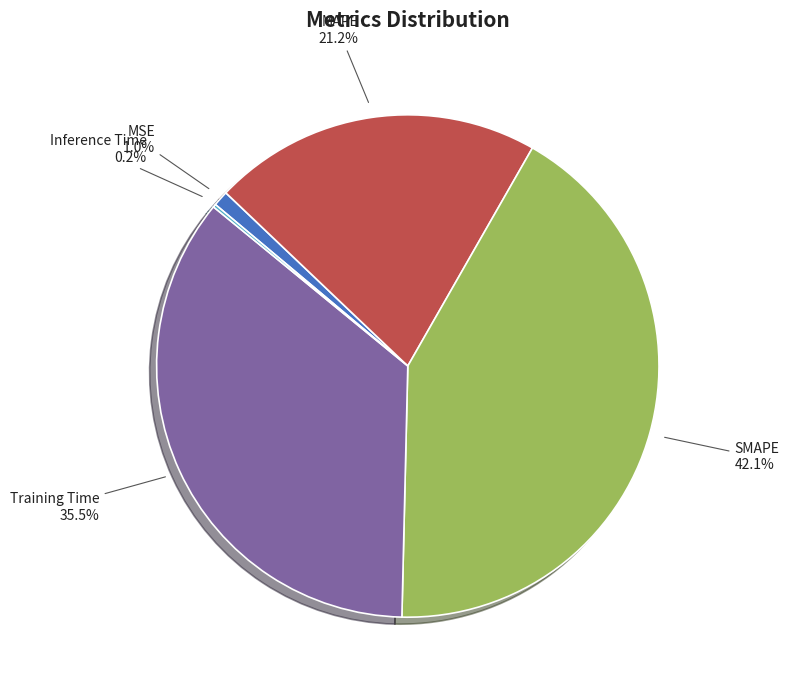

Which slice is the largest?

SMAPE